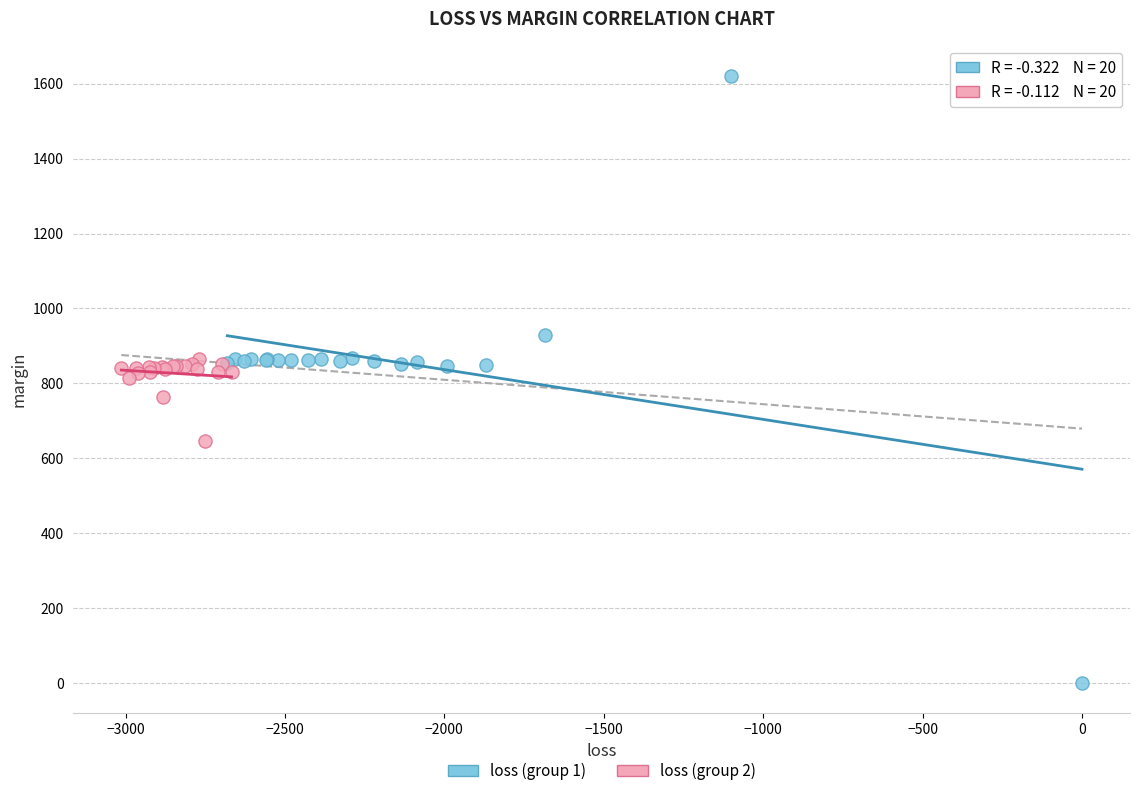

Which series has the widest spread of Y values?

loss (group 1)